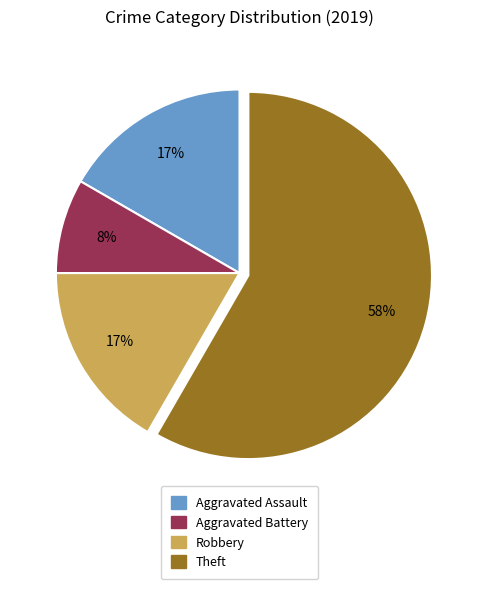

To the nearest percent, what is the difference between the largest and smallest slice percentages?

50%